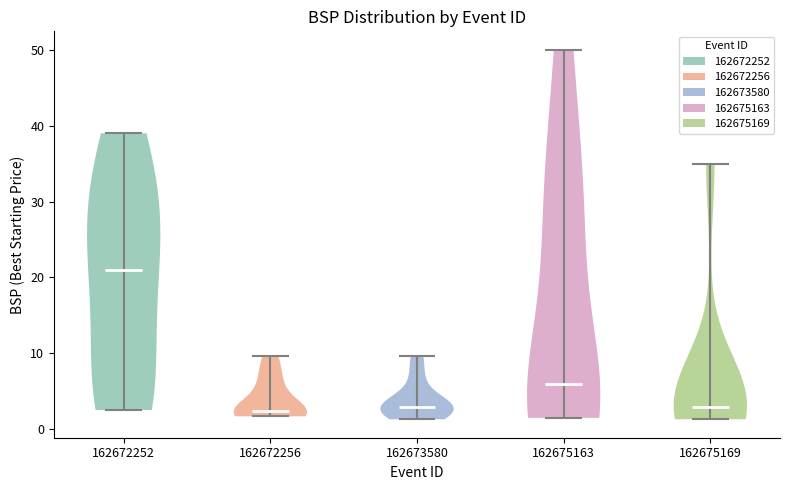

What is the highest point the violin at x = 162672252 reaches on the y-axis? The values are not printed on the chart, so give them approximately, as read against the axis.

39